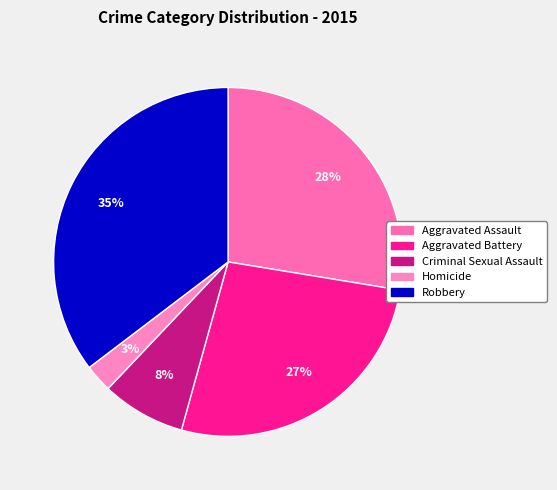

How many segments does this pie chart have?

5